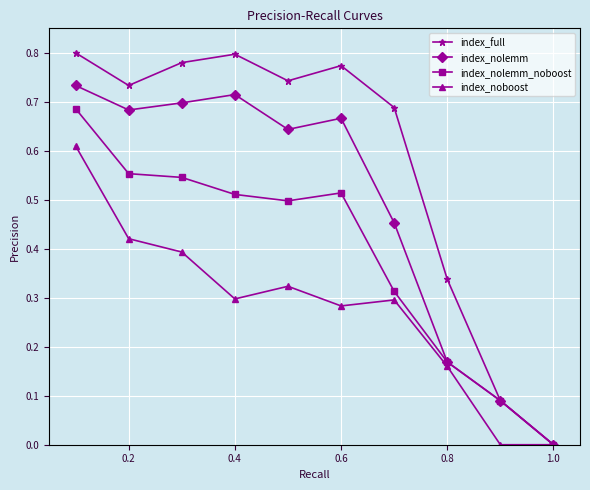

How many index_nolemm_noboost values are between 0 and 1?

10